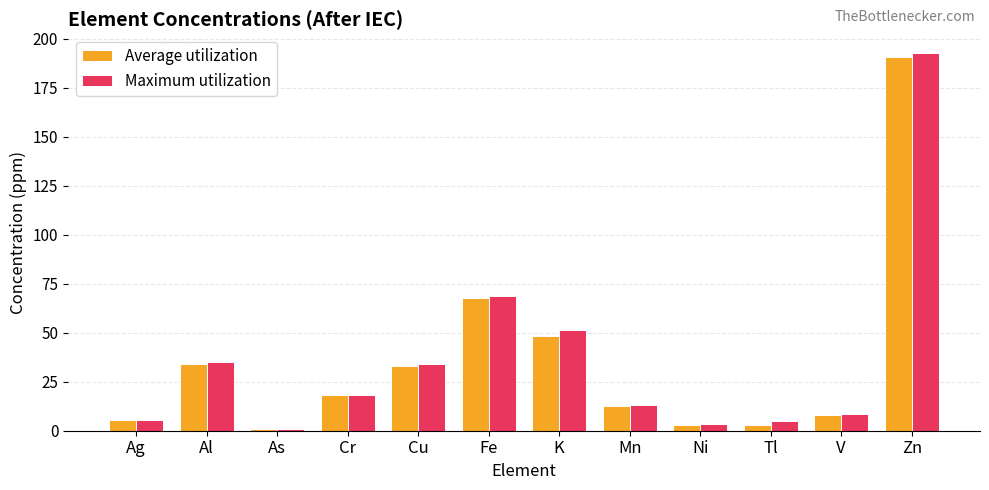

How many distinct data groups are displayed?

2